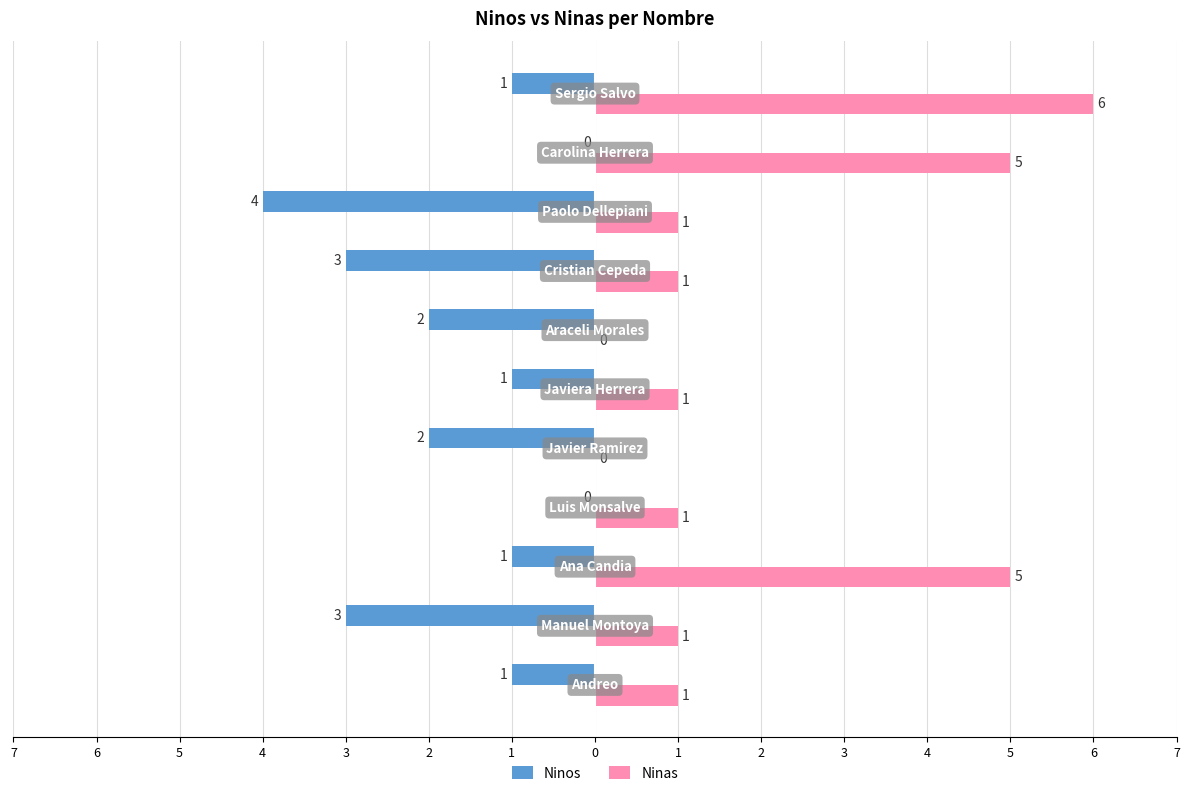

At how many categories does at least one series exceed 0?

9